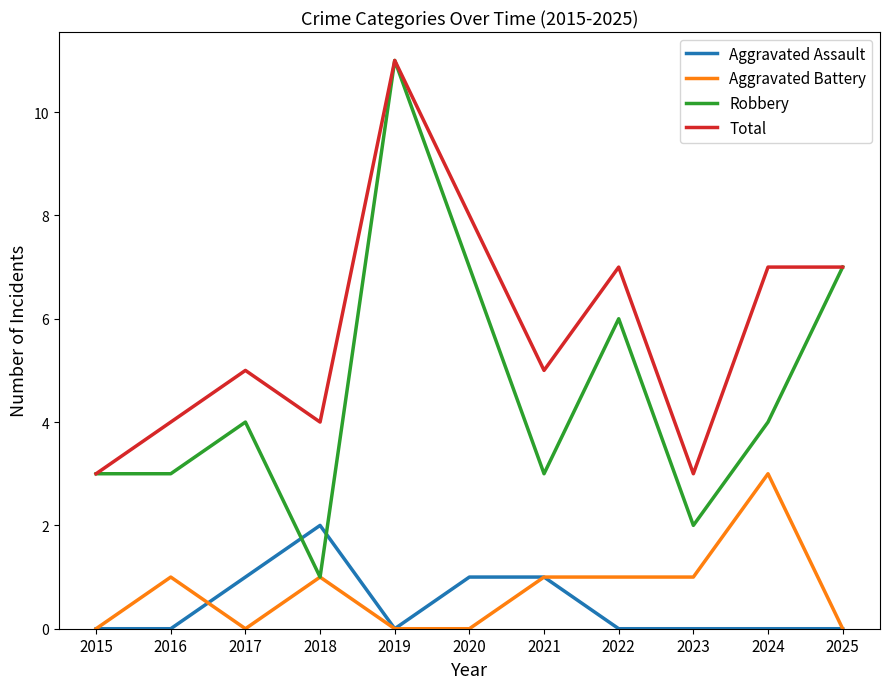

Count the Total values in the range 4 to 7.

7